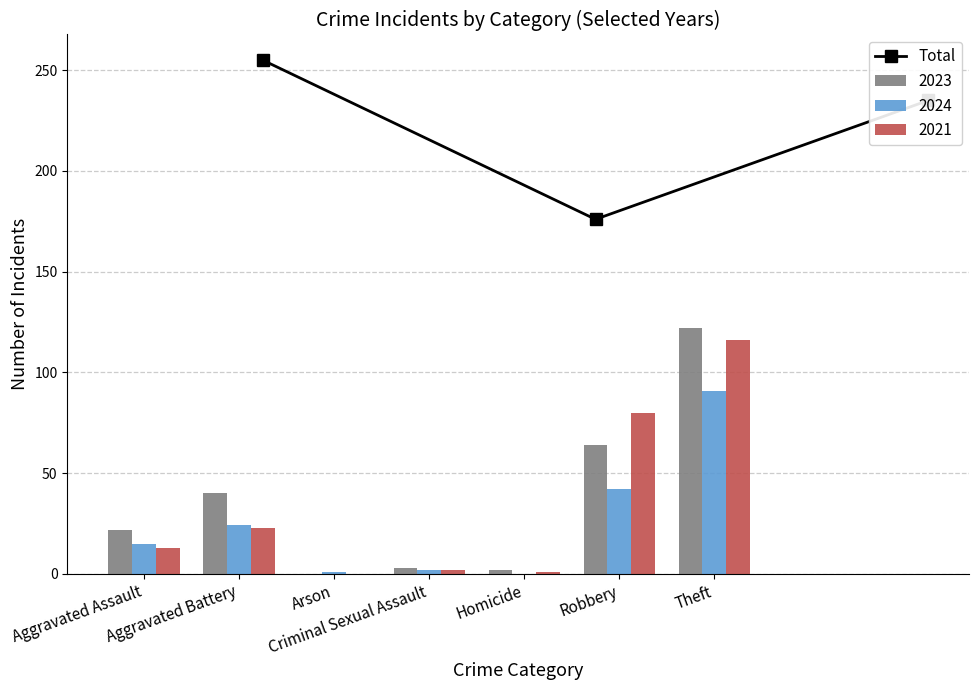

What is the highest value of the Total series?

255